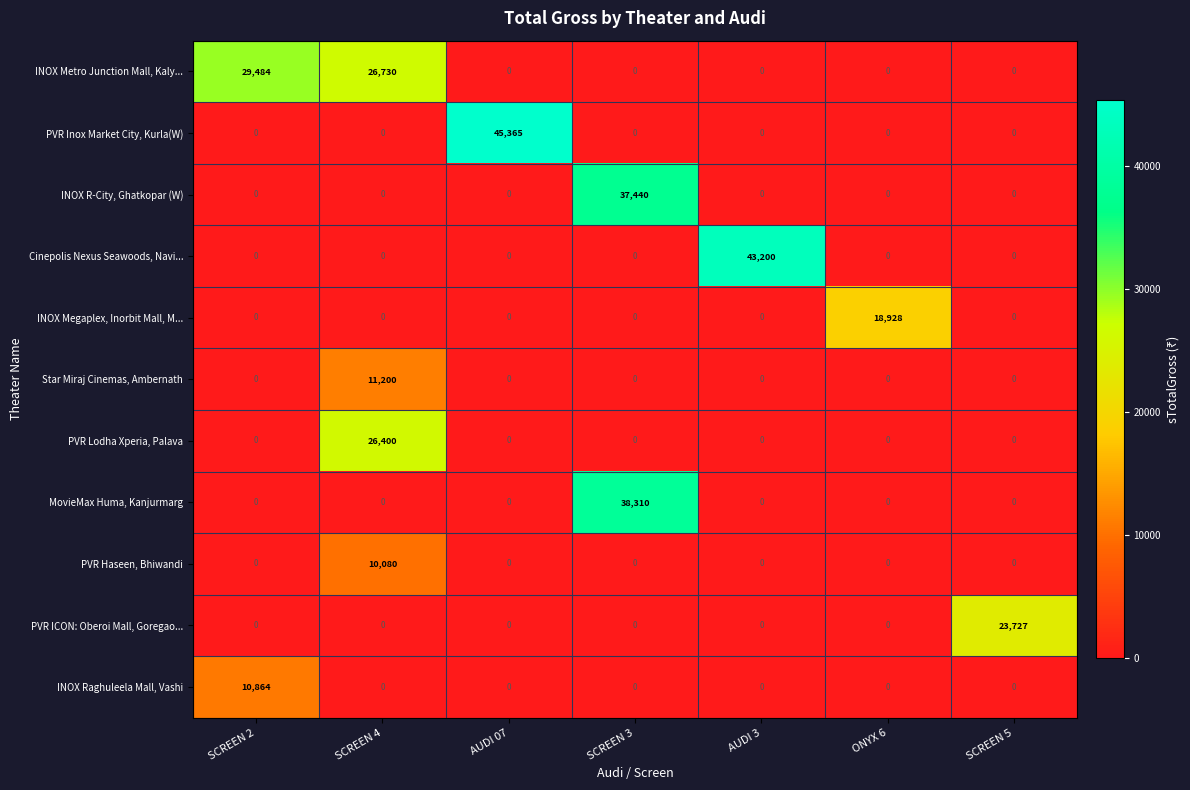

What is the highest value of the INOX Megaplex, Inorbit Mall, M... series?

18928